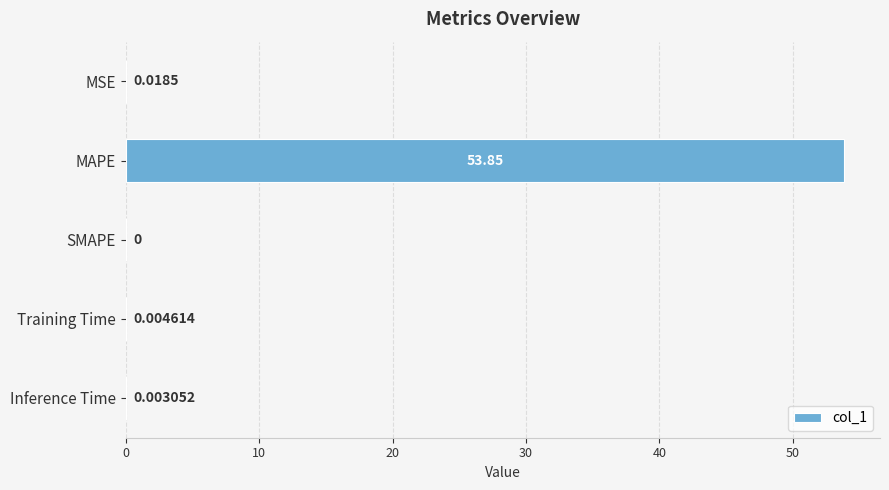

Between SMAPE and Training Time, which is larger?

Training Time